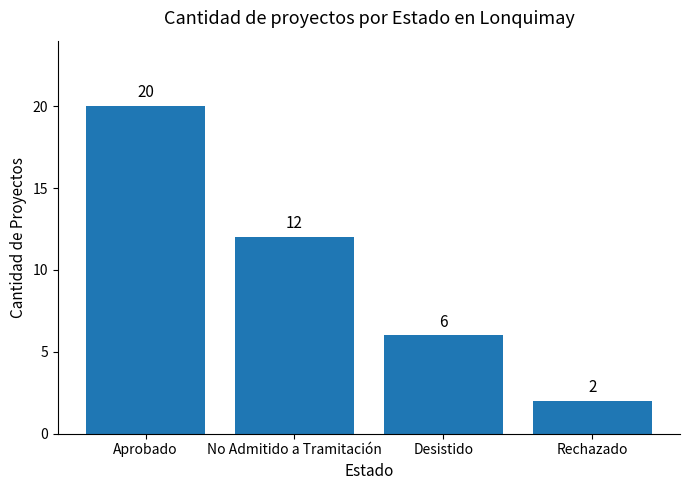

What is the smallest value displayed?

2